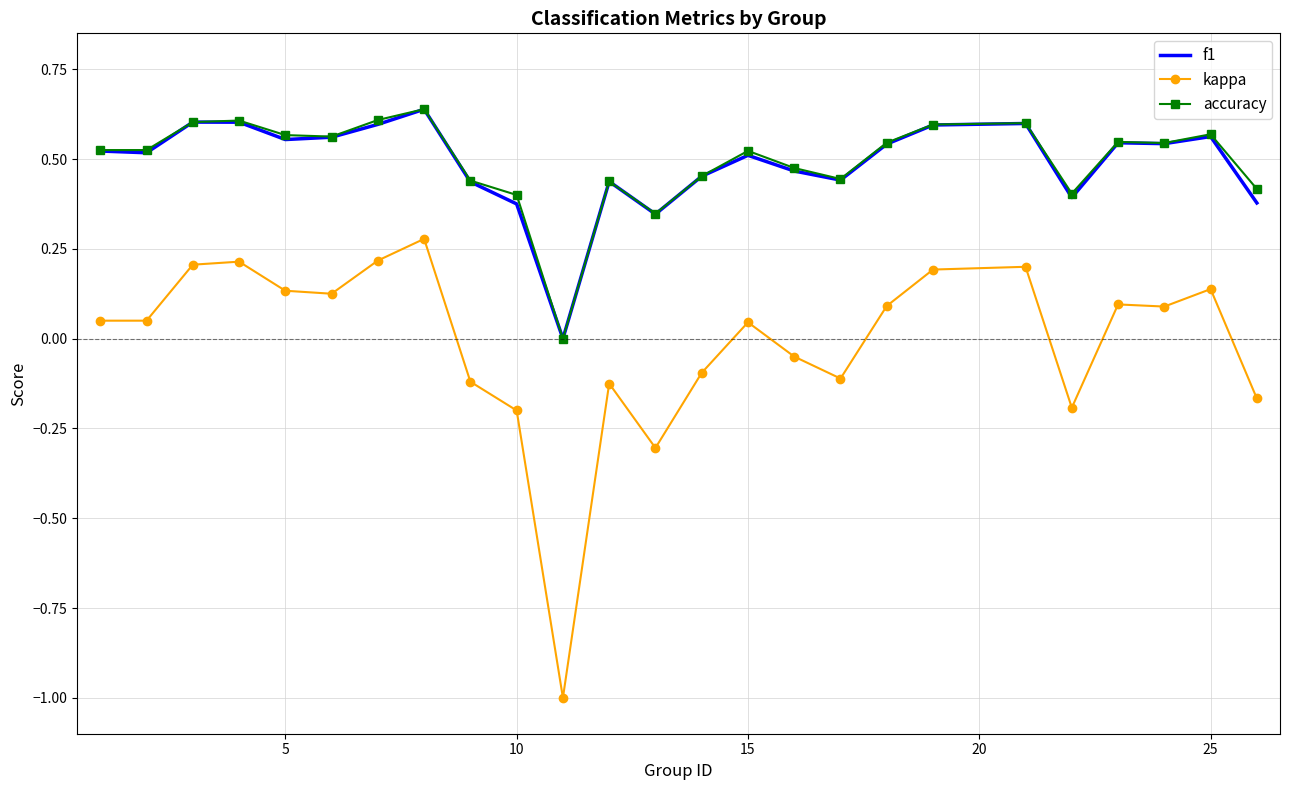

True or false: kappa and f1 cross at least once.

False